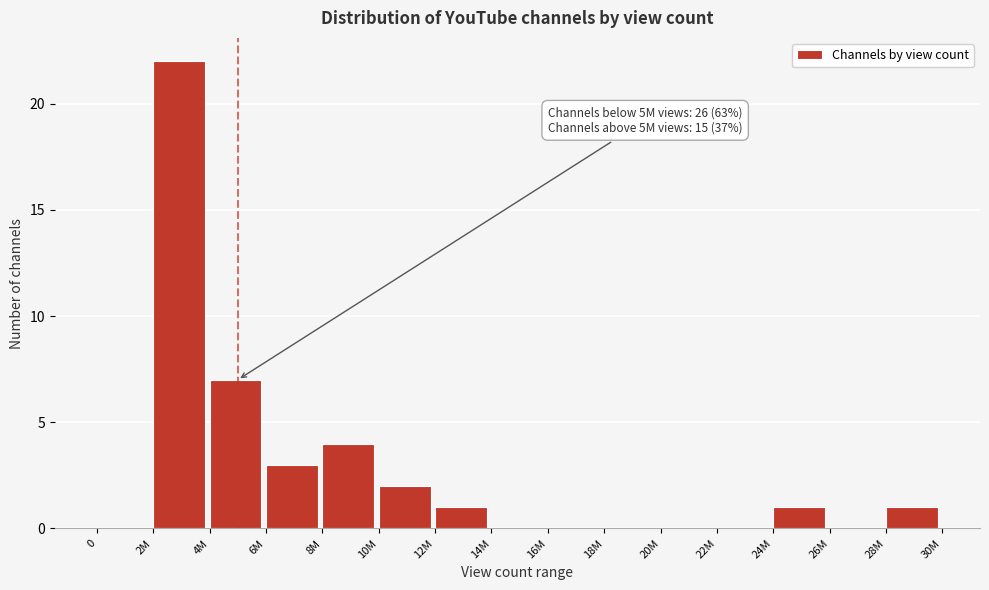

Reading left to right, transcribe all the data shown in this chart.

0=0	2M=22	4M=7	6M=3	8M=4	10M=2	12M=1	14M=0	16M=0	18M=0	20M=0	22M=0	24M=1	26M=0	28M=1